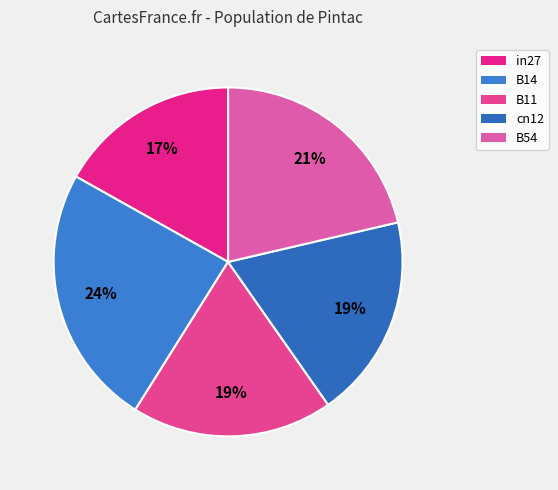

Combined, what portion of the pie is B14 and cn12?

43.1%